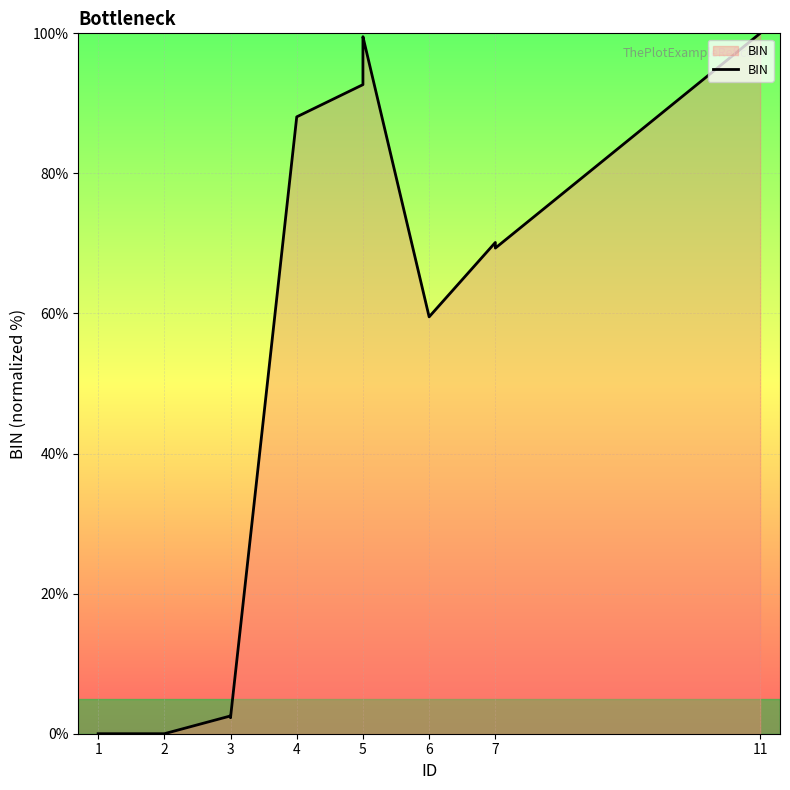

What is the greatest value displayed?

100.0